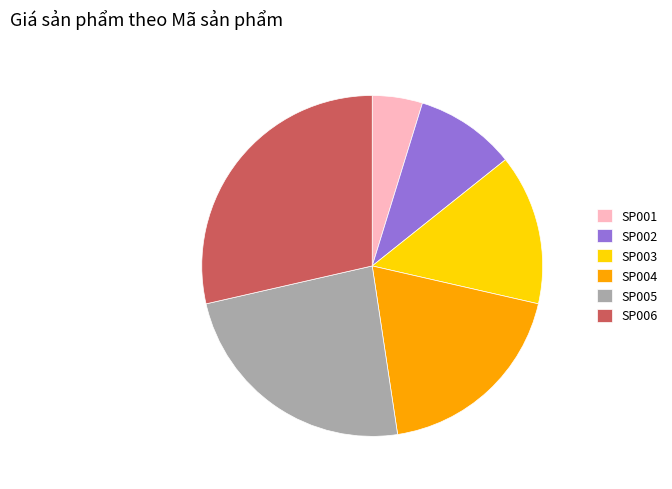

Rank the categories by value from lowest to highest.

SP001, SP002, SP003, SP004, SP005, SP006